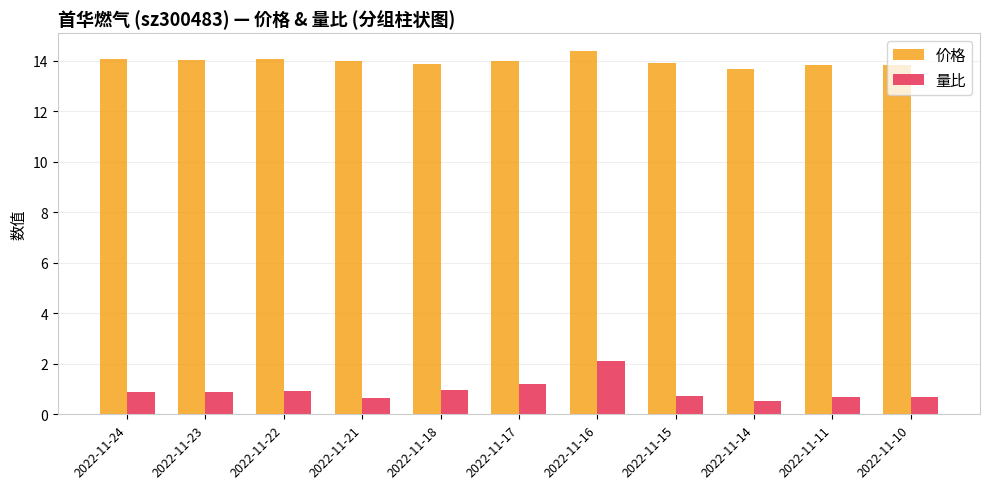

How many categories are shown in the chart?

11